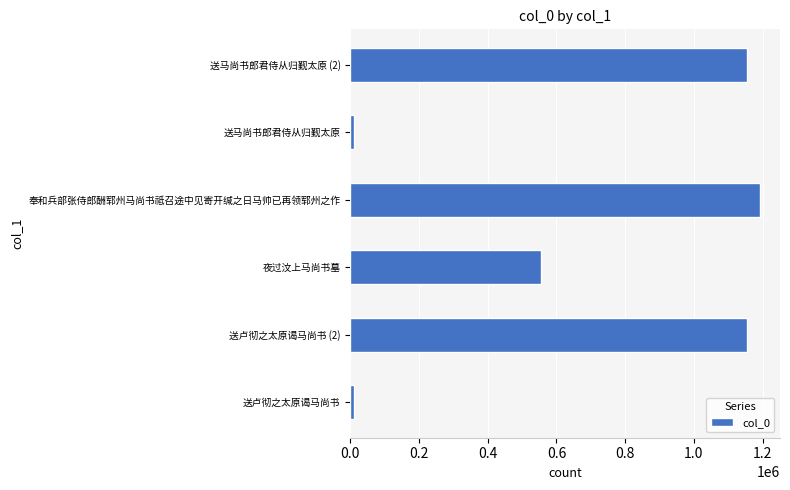

Is it true that the value at 送卢彻之太原谒马尚书 (2) is 1154786?

True